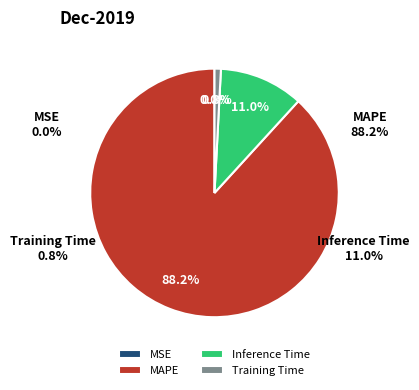

How many slices are in this pie chart?

4